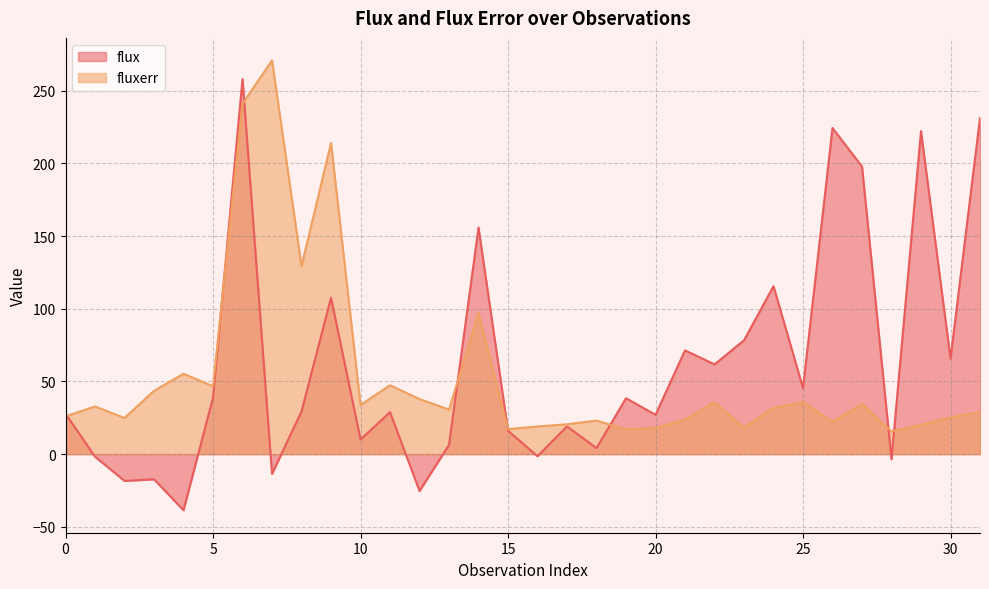

Where do flux and fluxerr first cross each other?

0 and 1